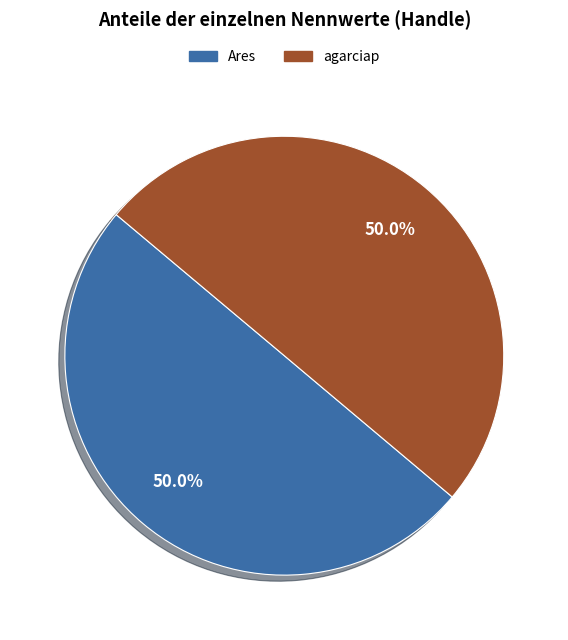

What percentage do agarciap and Ares together represent?

100.0%